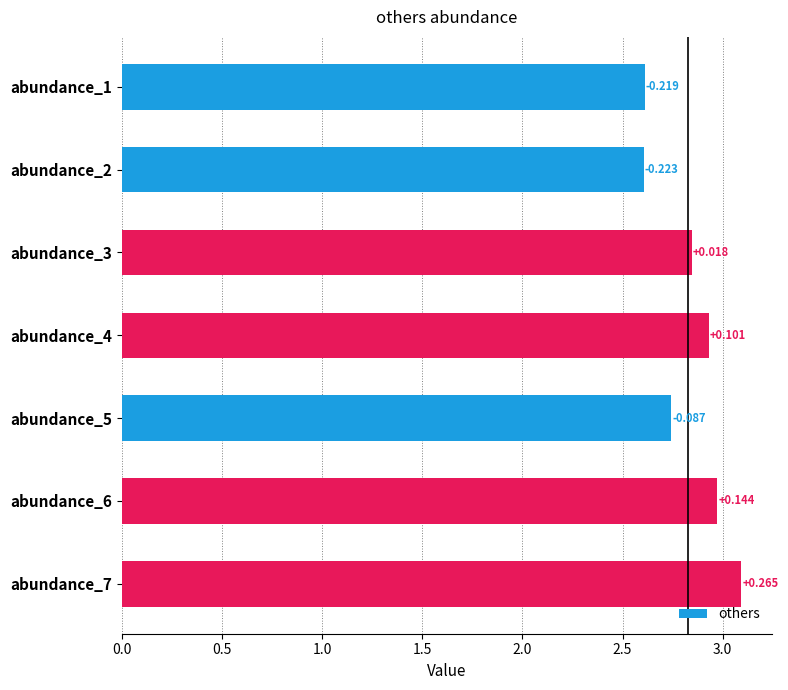

How many bars are there in total?

7